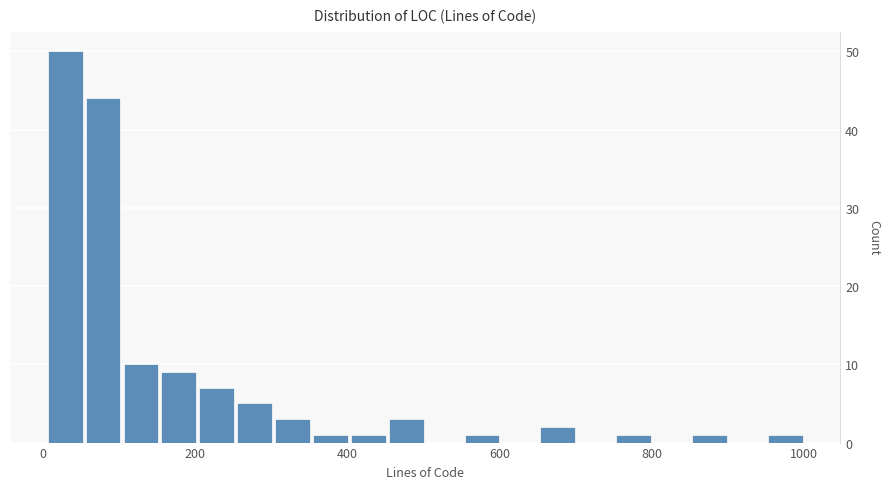

Around what value on the x-axis is the tallest bar? Give the approximate position of its centre, as read against the axis.

20